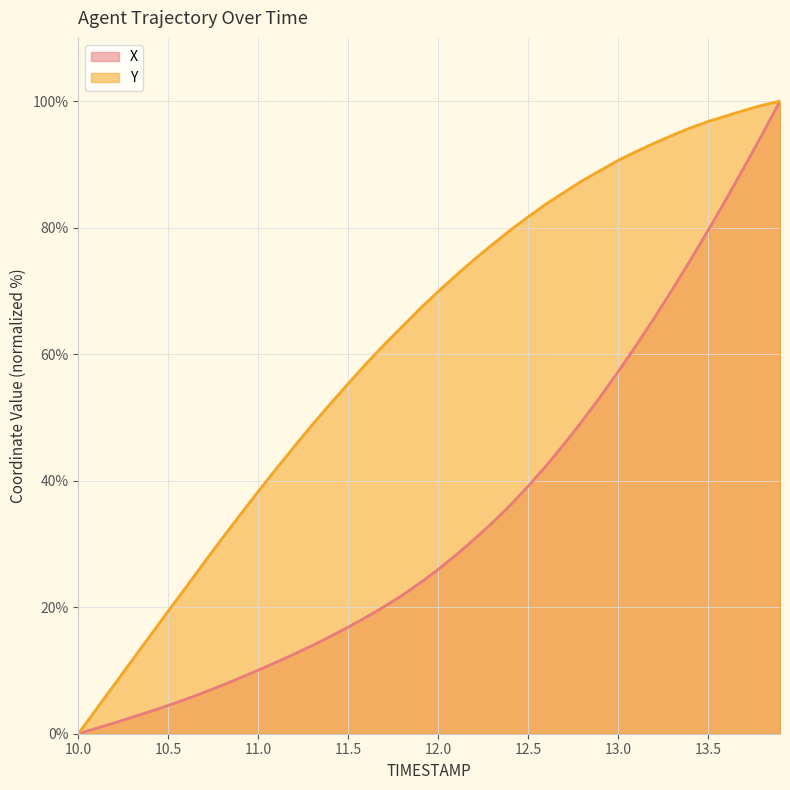

Reading left to right, list all the values displayed in this chart.

X: 0.0	0.9	1.7	2.6	3.5	4.5	5.5	6.5	7.7	8.8	10.0	11.3	12.6	13.9	15.4	16.8	18.4	20.1	21.9	23.8	26.0	28.3	30.7	33.3	36.1	39.1	42.3	45.8	49.4	53.2	57.2	61.4	65.7	70.2	74.8	79.6	84.5	89.5	94.7	100.0
Y: 0.0	3.9	7.8	11.6	15.5	19.4	23.2	27.1	30.9	34.6	38.3	41.9	45.4	48.8	52.1	55.3	58.5	61.5	64.3	67.2	69.9	72.5	75.0	77.3	79.6	81.7	83.7	85.6	87.4	89.0	90.6	92.0	93.3	94.6	95.8	96.8	97.7	98.5	99.3	100.0